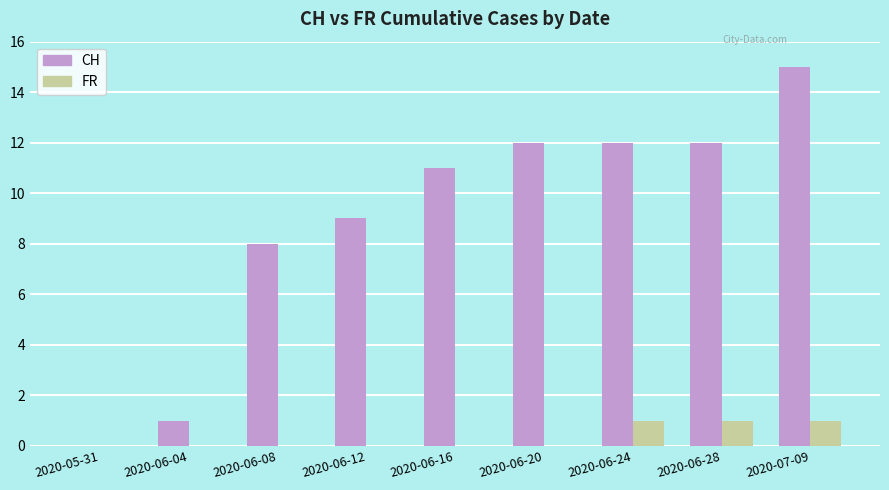

What are all the series names shown in the legend?

CH, FR